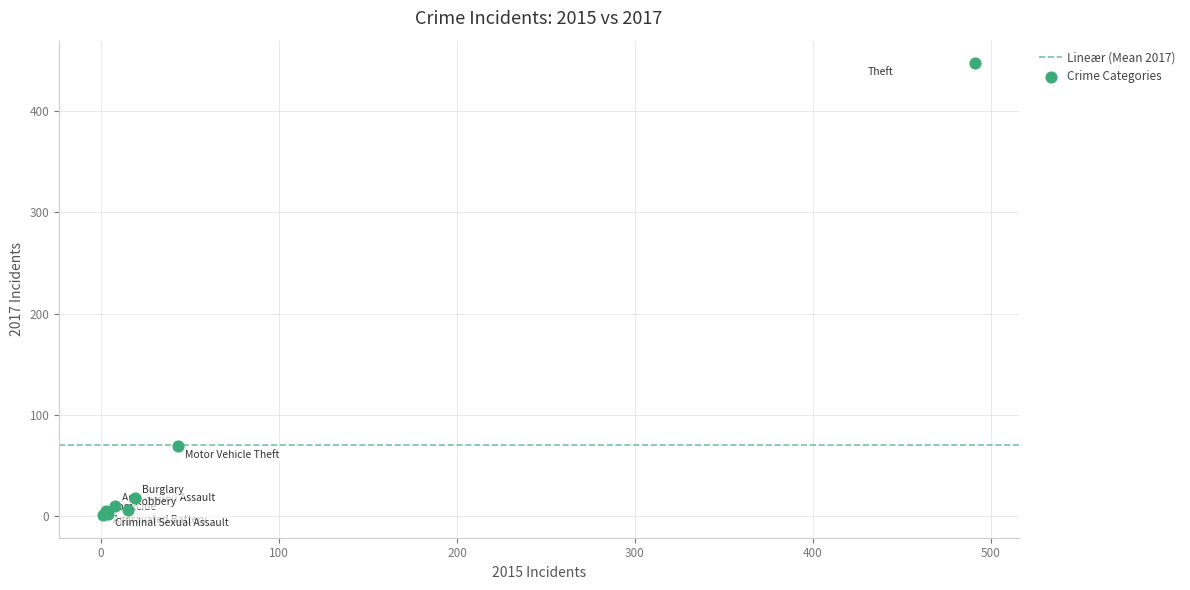

What Y value in the scatter plot is closest to 224?

69